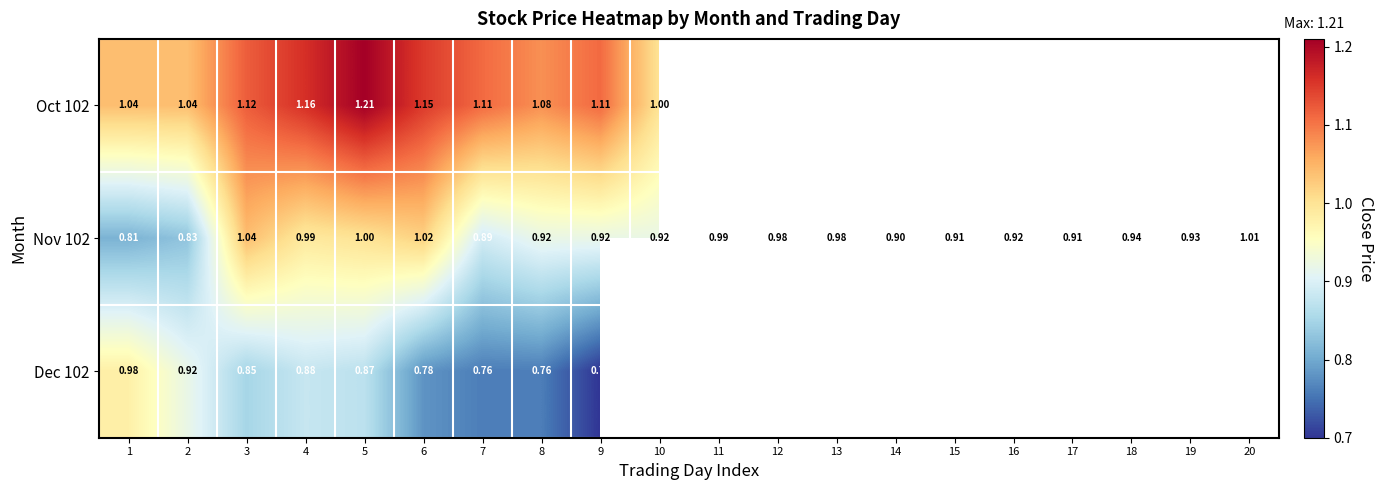

Where is Dec 102 nearest to the value 0?

9